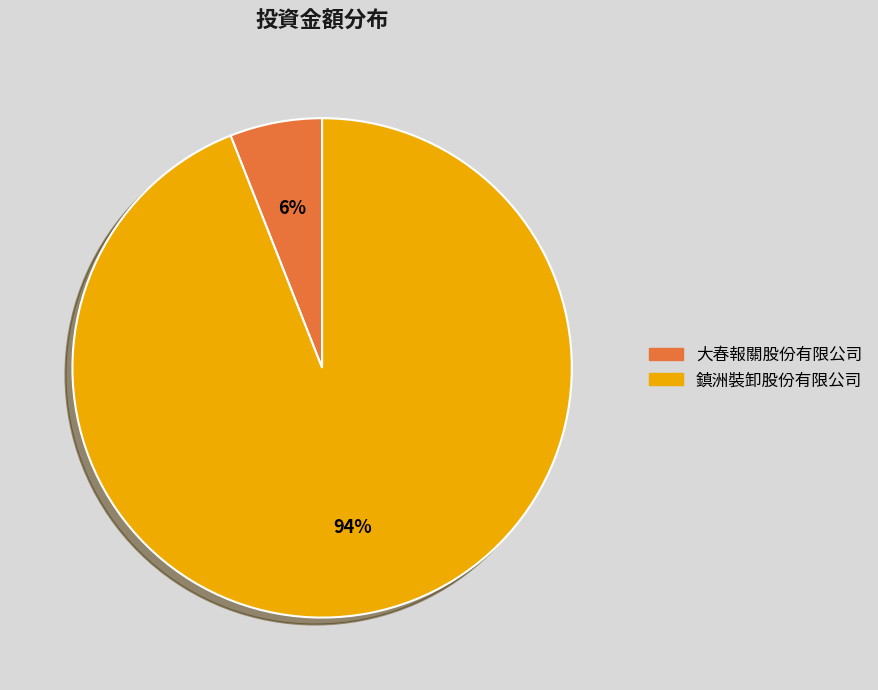

Rank the categories by value from highest to lowest.

鎮洲裝卸股份有限公司, 大春報關股份有限公司